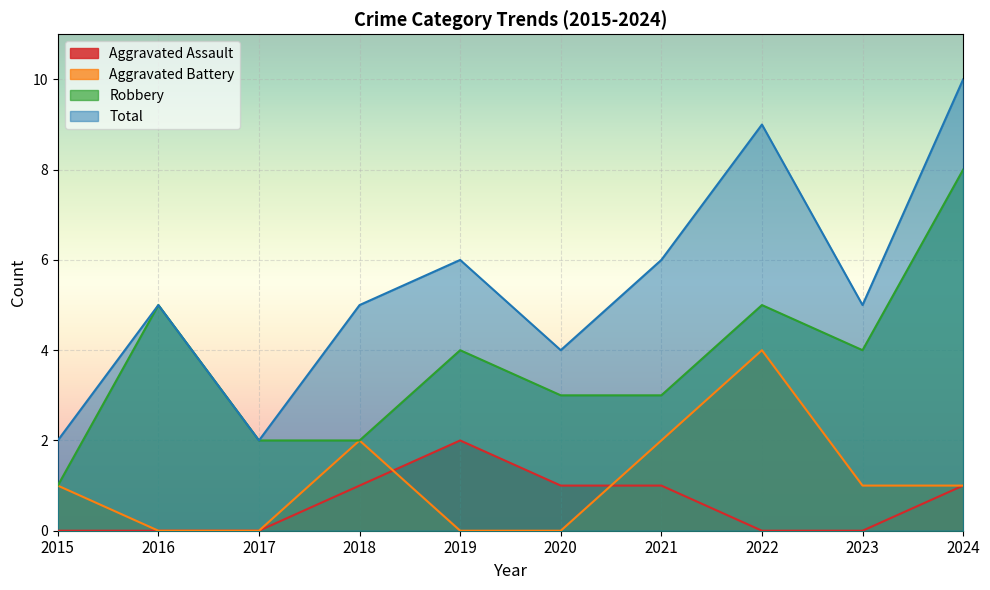

What is the sum of the Robbery values at 2024 and 2020?

11